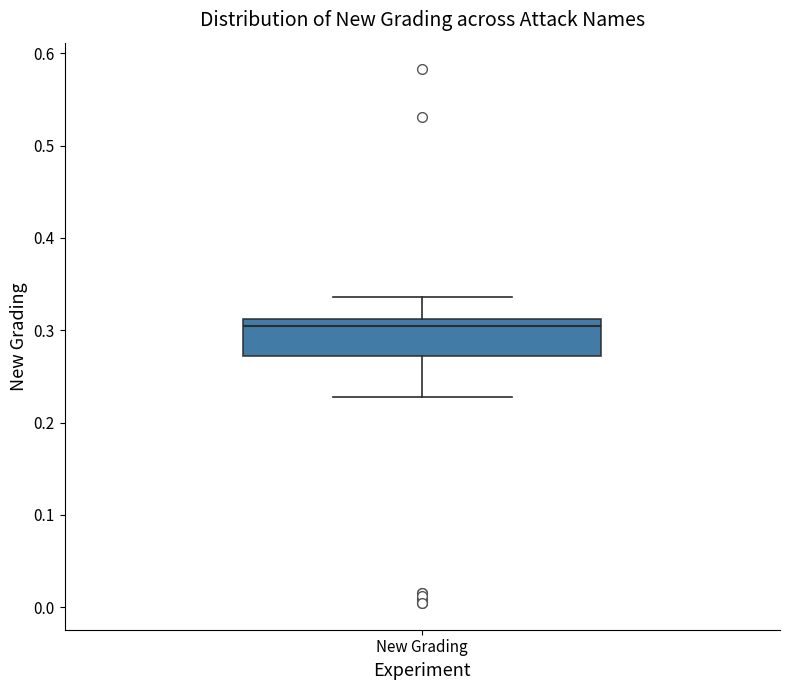

Read this box plot against the y-axis: the position of the median line, the range covered by the box, and the ends of both whiskers. The values are not printed on the chart, so give them approximately, as read against the axis.

median 0.30, box 0.27 to 0.31, whiskers 0.23 to 0.34